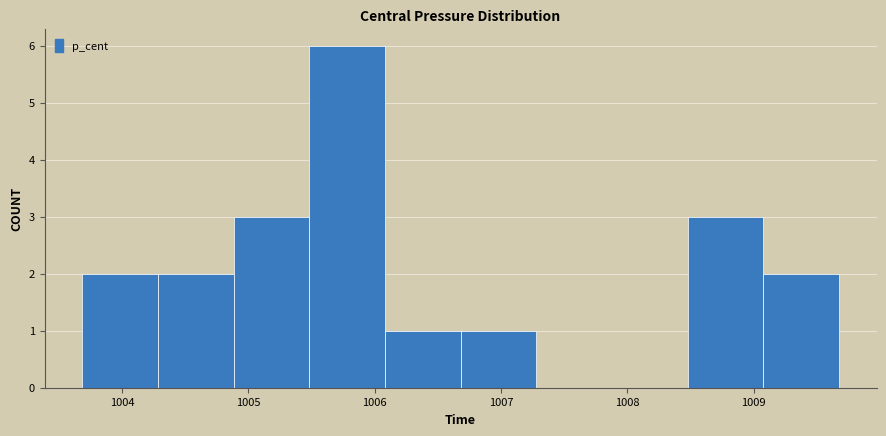

Which range on the x-axis has the tallest bar?

1005.5 to 1006.1